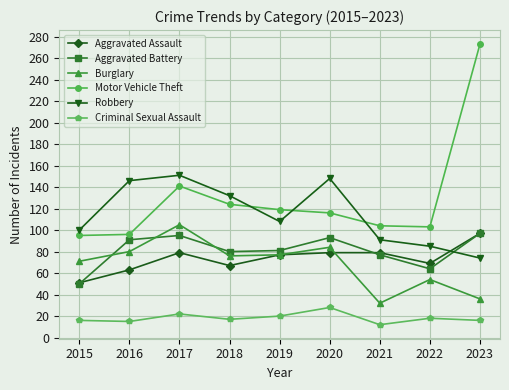

What is the difference between the maximum and second lowest values in the Aggravated Assault series?

34